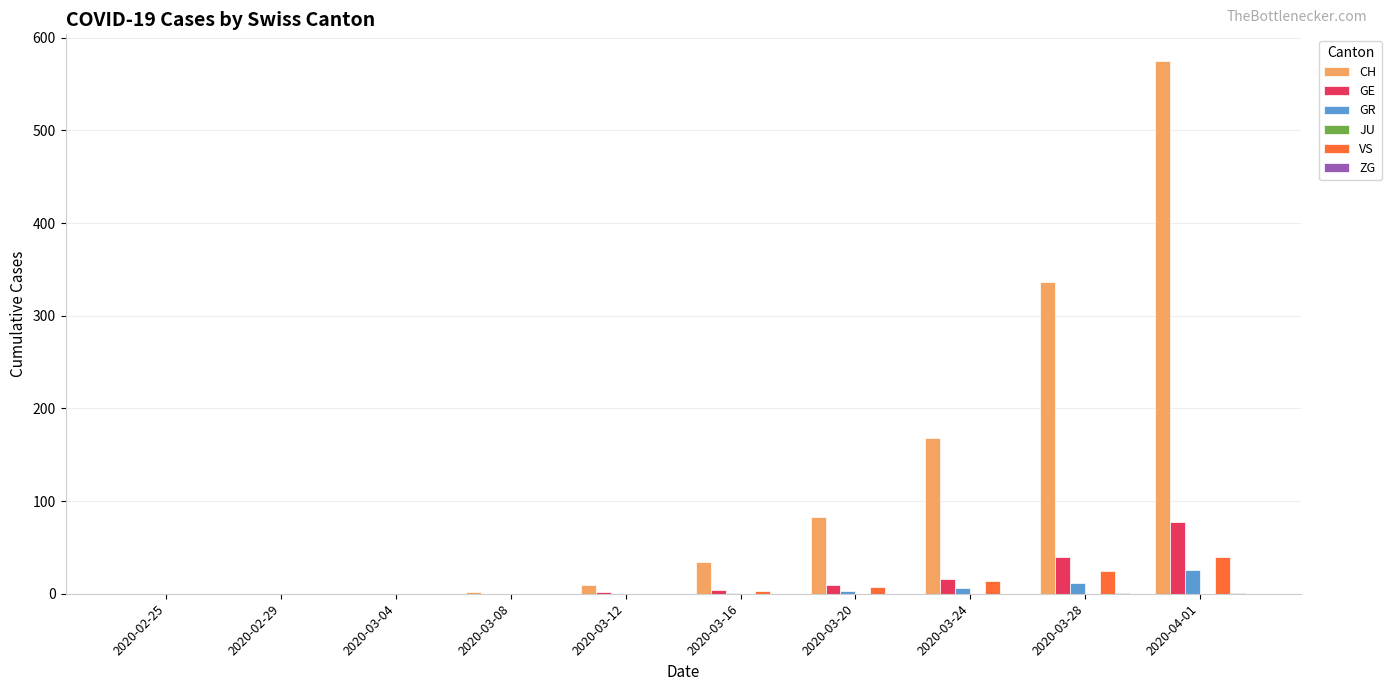

The CH series shows 575 at 2020-04-01. True or false?

True